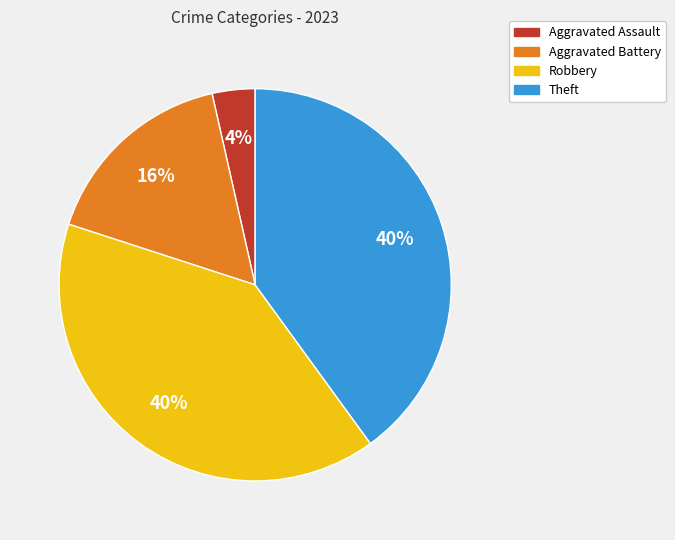

True or false: Robbery accounts for 49% of the total.

False